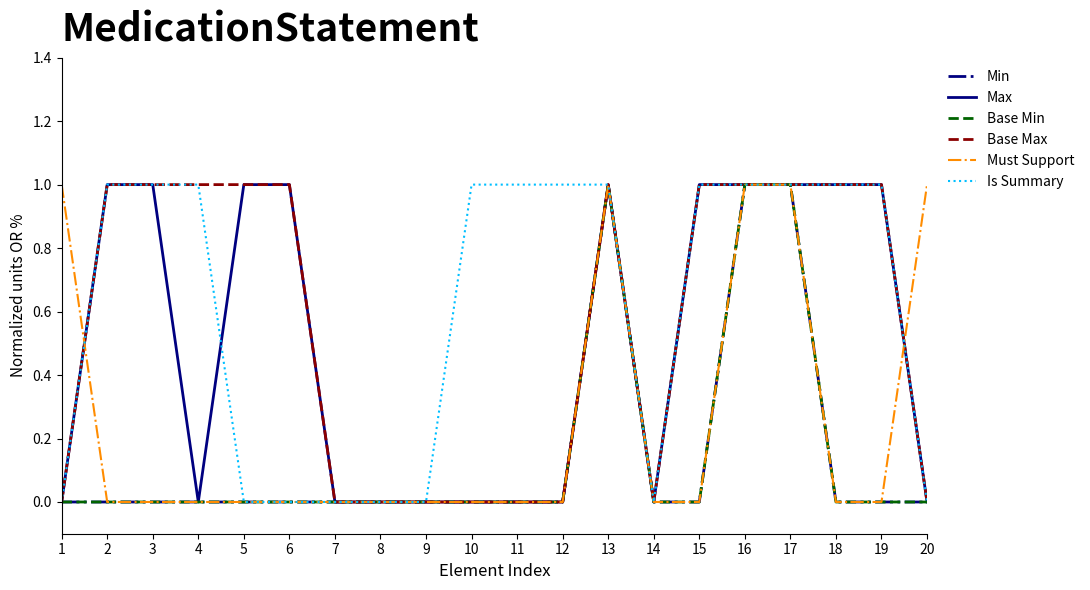

Which series changed the most between 3 and 13?

Min